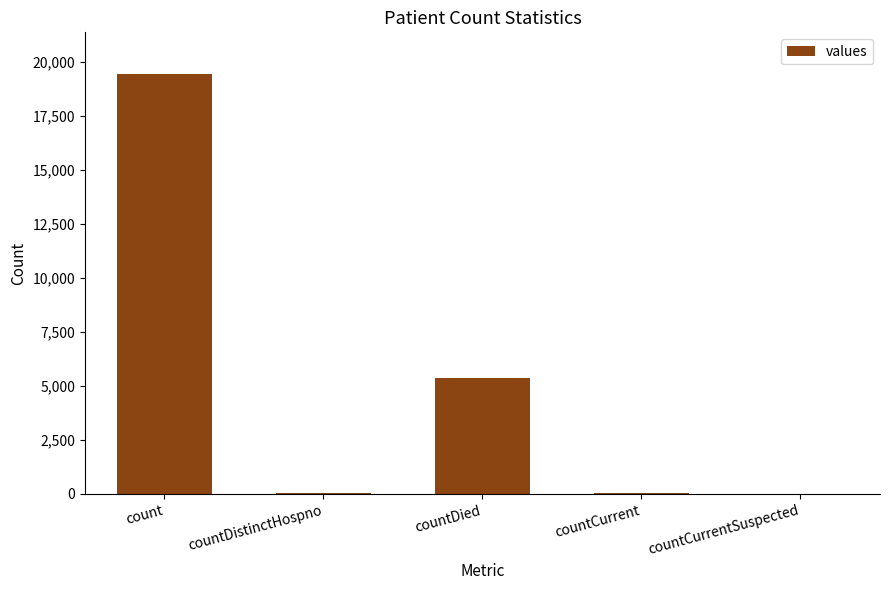

The value at countDied is 3161. True or false?

False